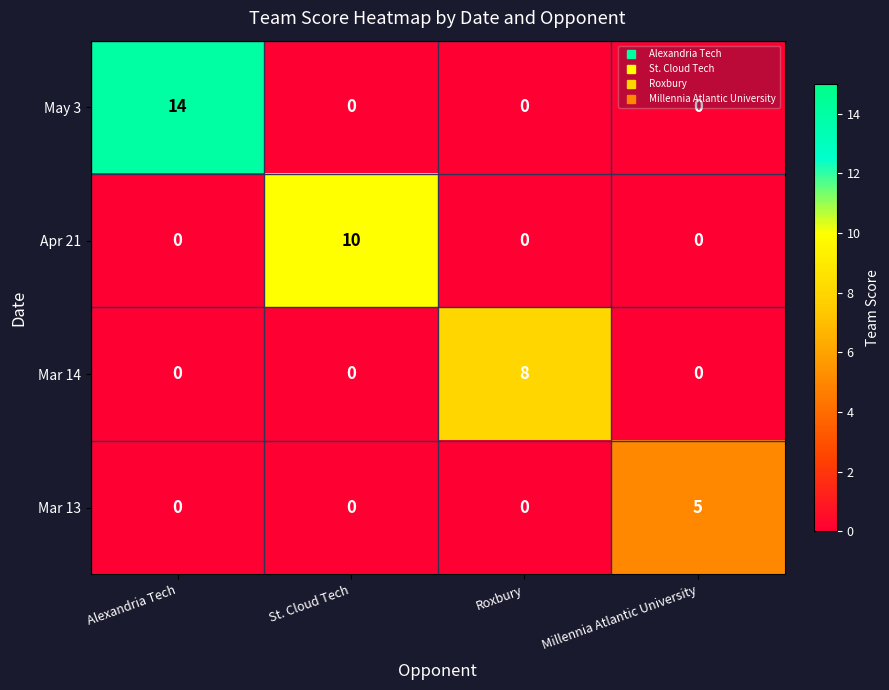

True or false: Mar 14 has a value of 5 at Roxbury.

False